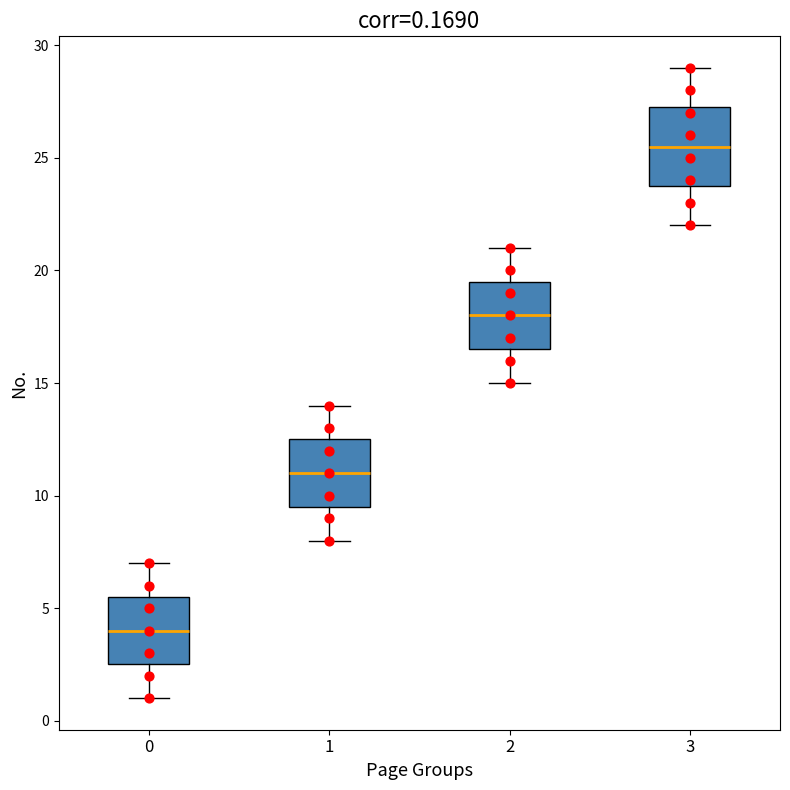

Comparing the boxes themselves (not the whiskers), which one is the tallest?

3